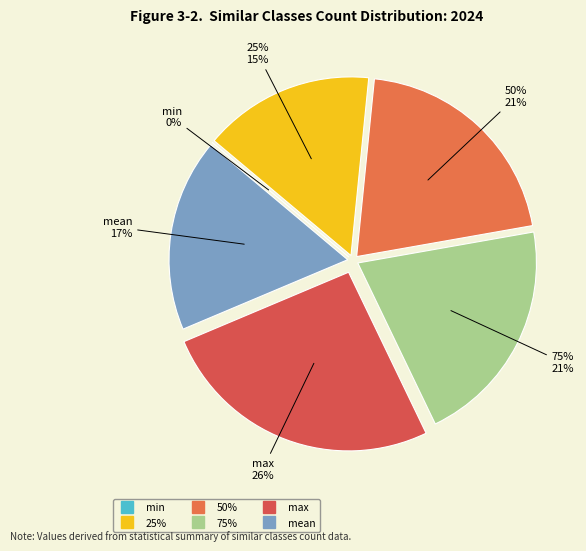

To the nearest percent, what is the average slice percentage?

17%